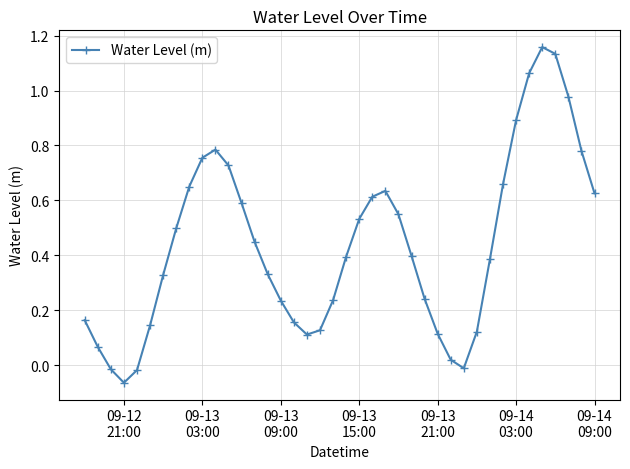

True or false: the data has more than 2 interior local peaks.

True